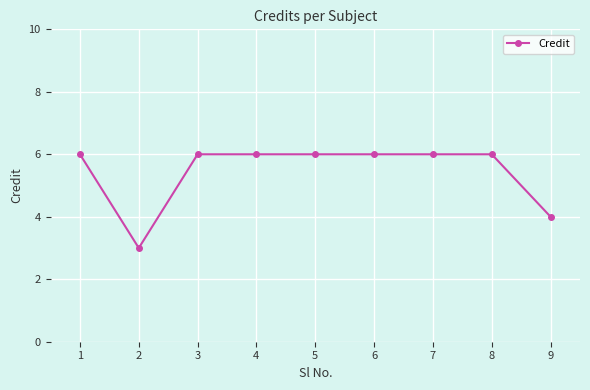

Reading right to left, list all the values displayed in this chart.

4	6	6	6	6	6	6	3	6